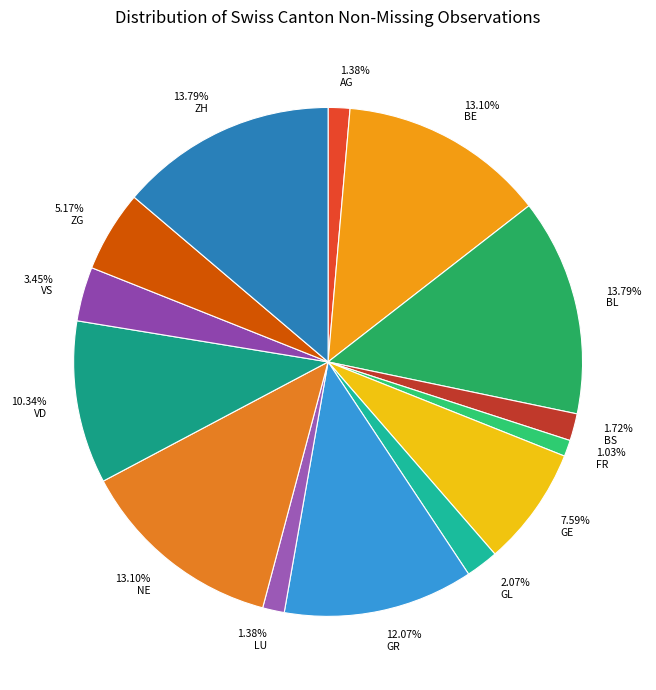

How many segments does this pie chart have?

14